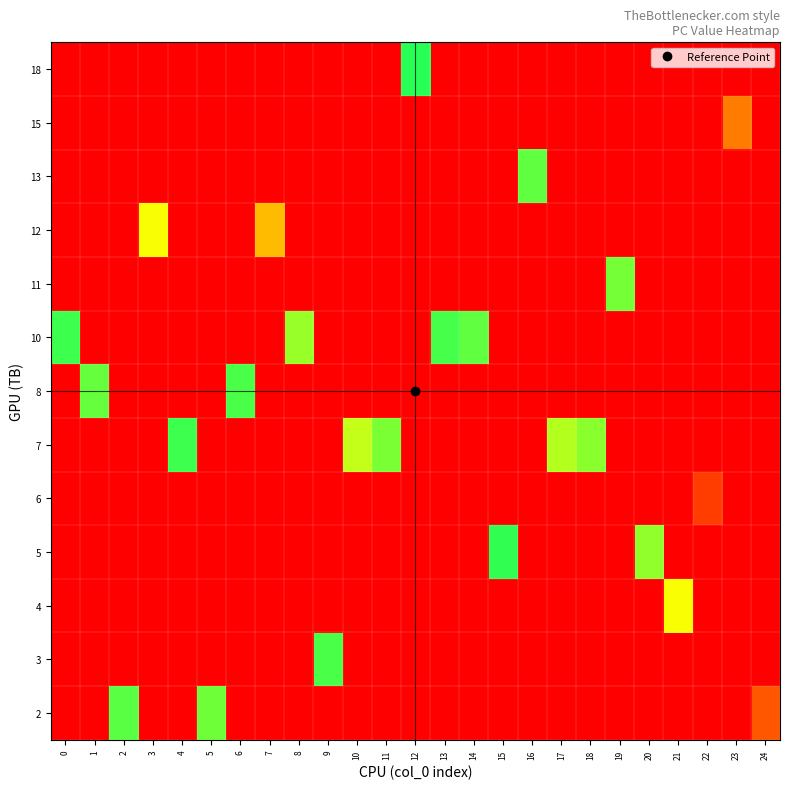

Which has a higher value, 8 or 18?

8